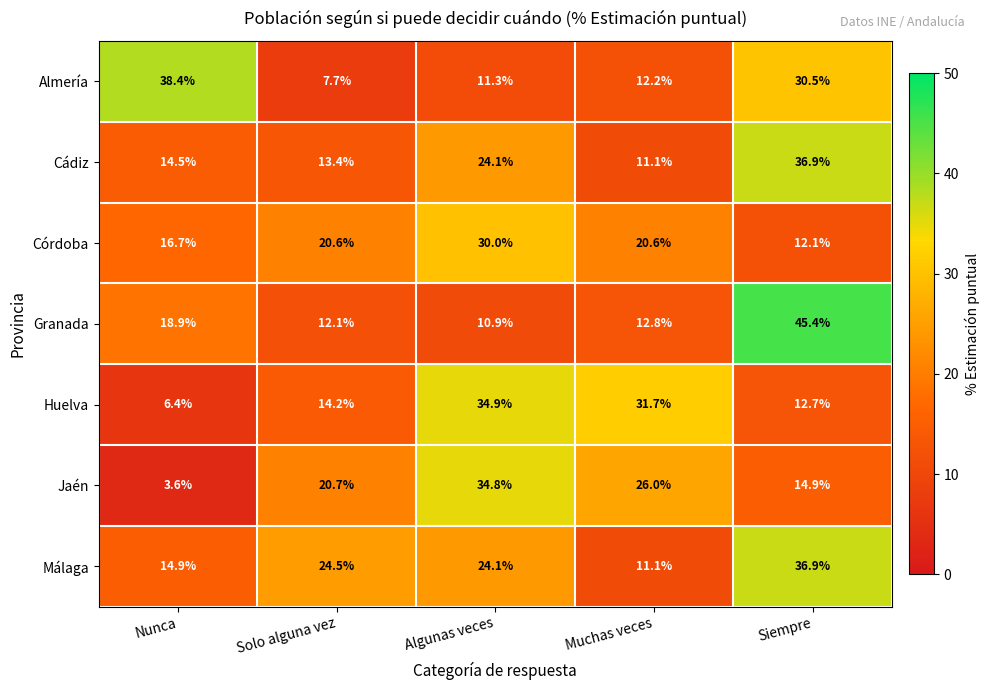

What is the sum of all Almería values?

100.1